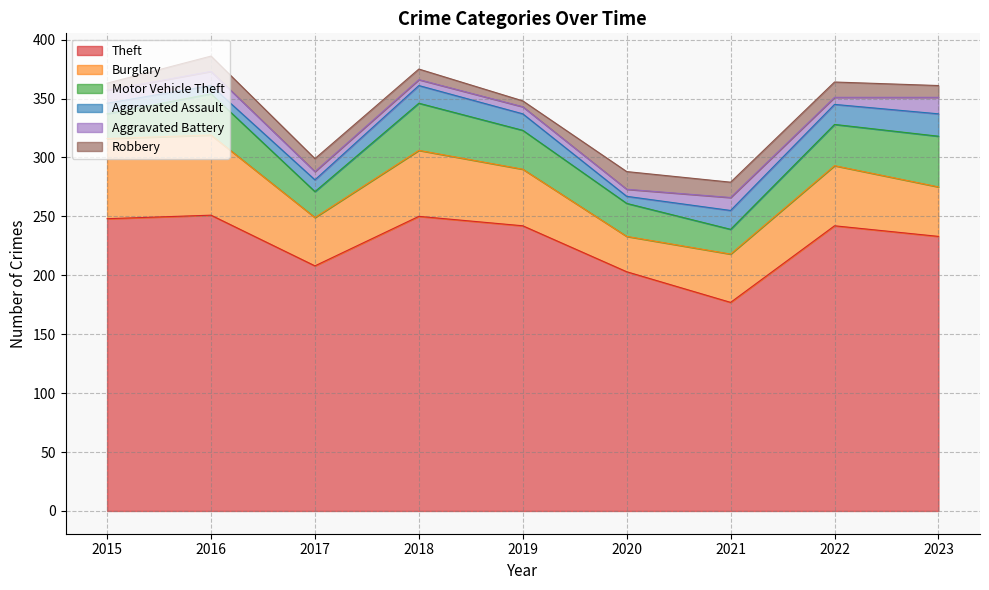

Read the Aggravated Assault value at 2015.

9